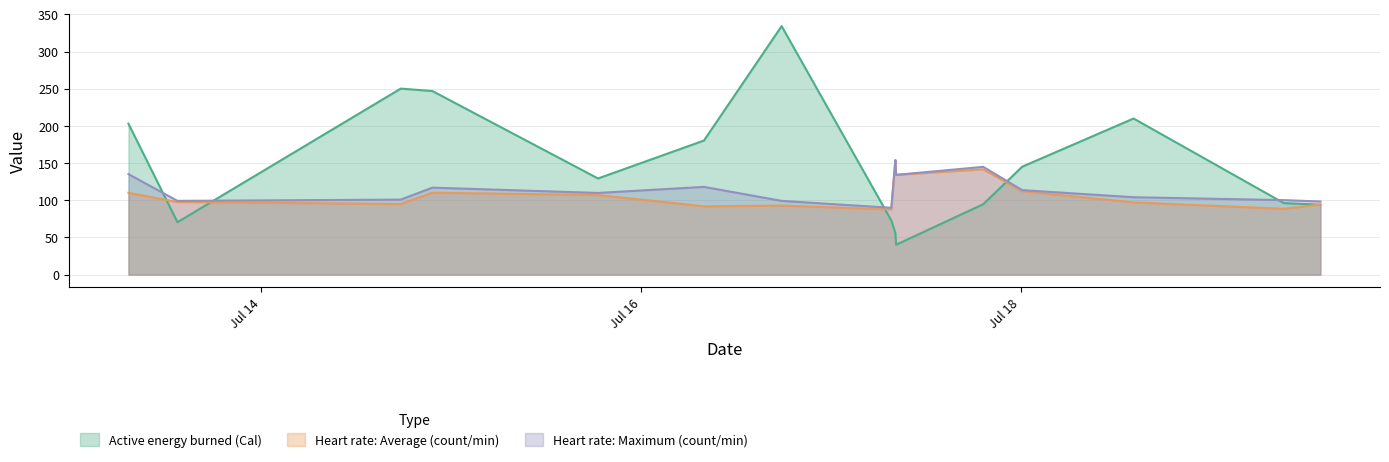

Where do Heart rate: Average (count/min) and Active energy burned (Cal) first cross each other?

2020-07-13 07:14:18 and 2020-07-13 13:26:00